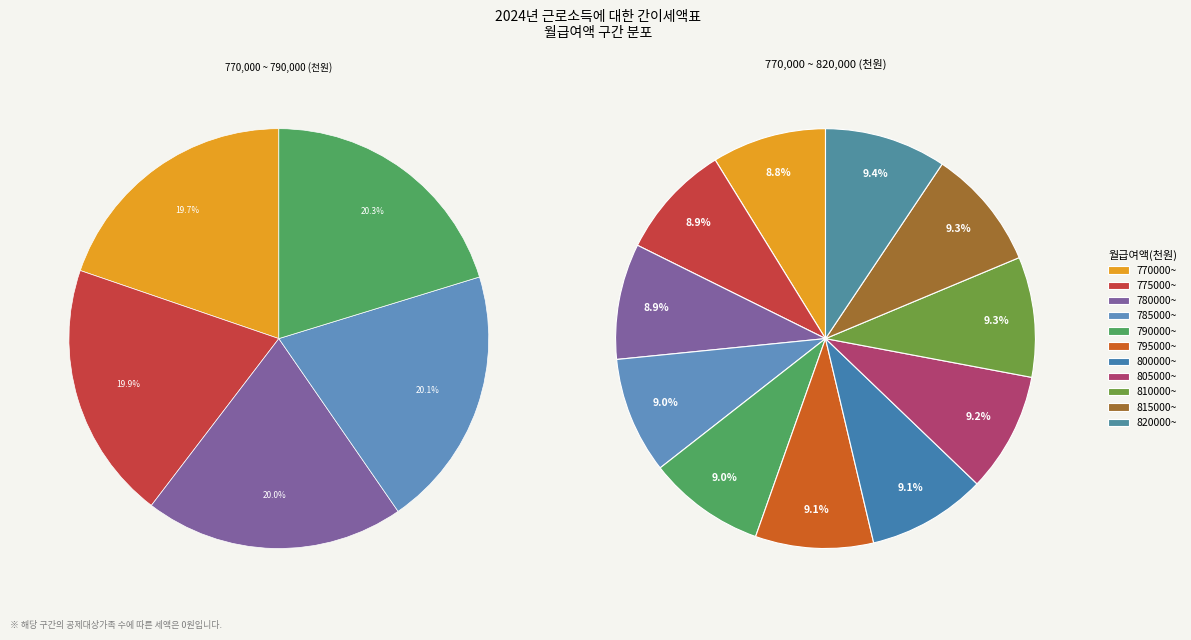

How many slices are in this pie chart?

11